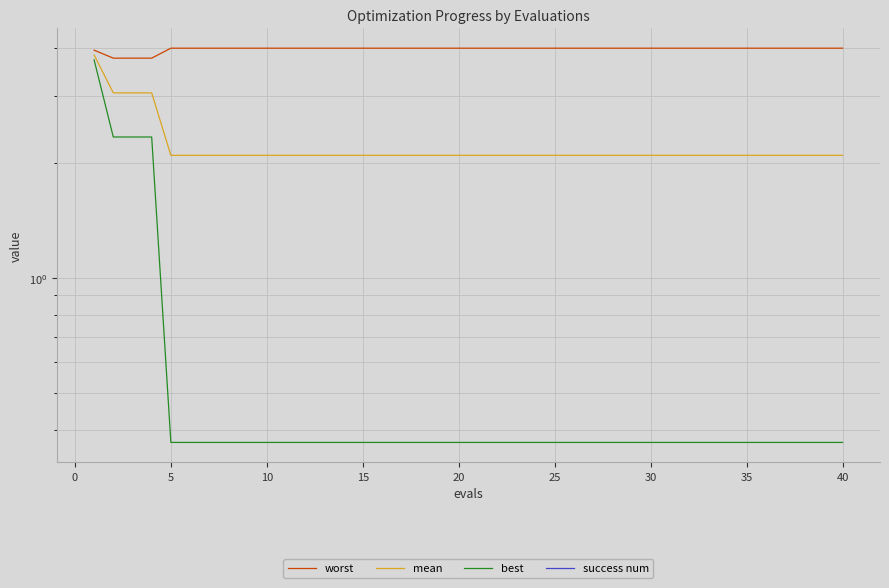

How many lines are shown in the chart?

4